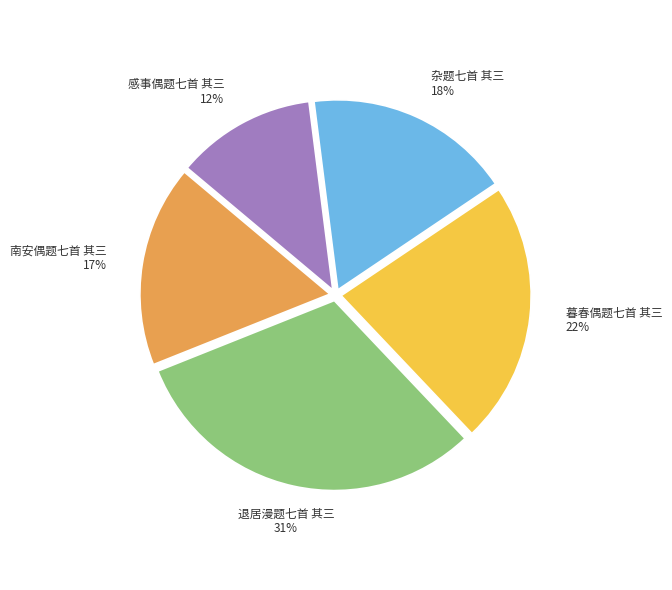

Is there a majority slice in this chart?

No